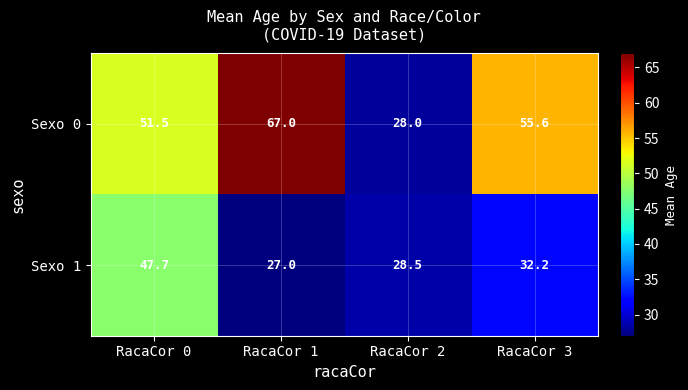

At which label does Sexo 0 first exceed 55?

RacaCor 1